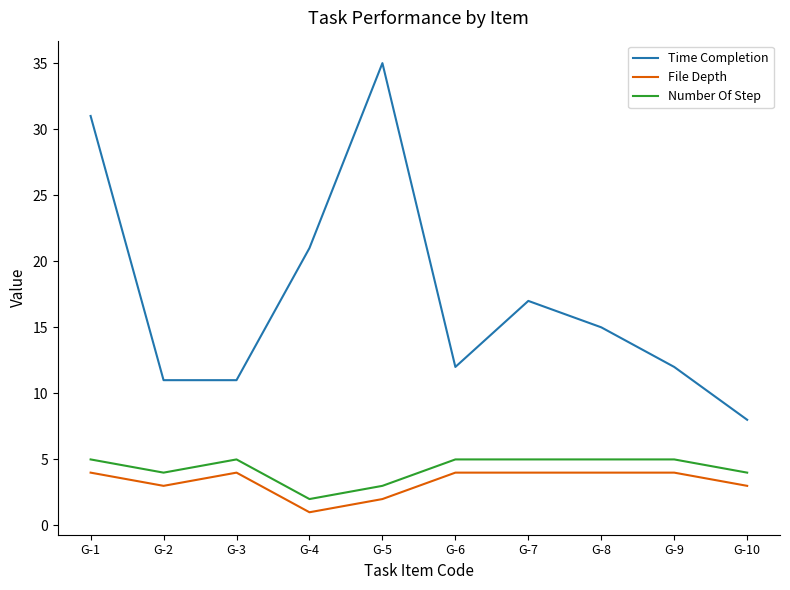

What is the difference between the maximum and minimum values in the File Depth series?

3